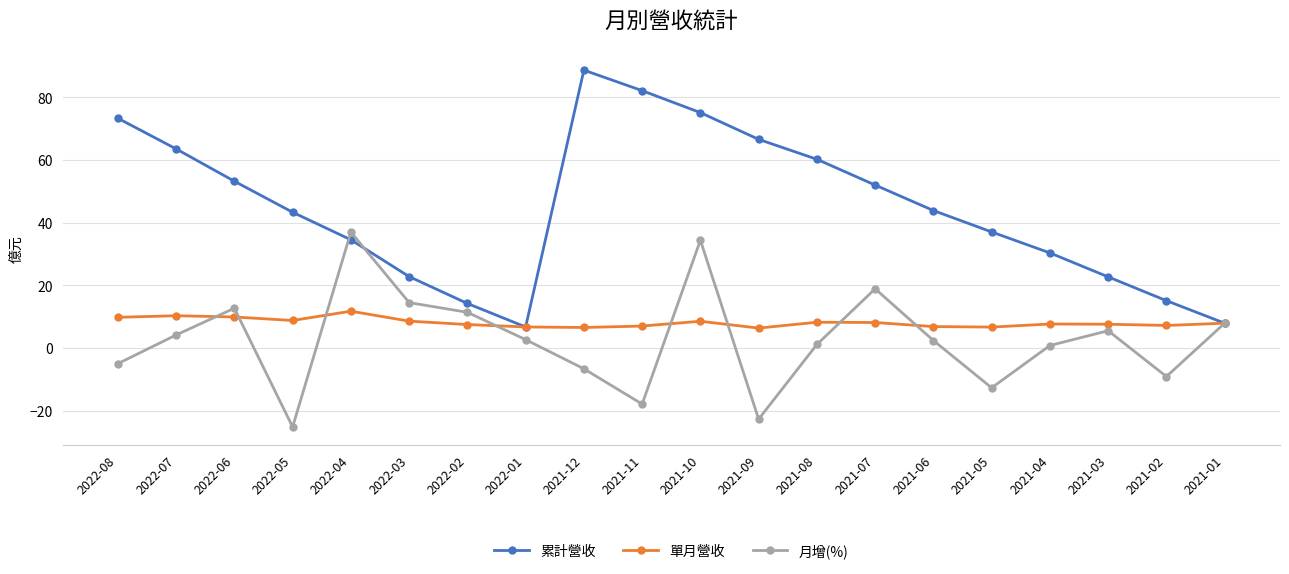

The 月增(%) series shows 4.5 at 2022-06. True or false?

False